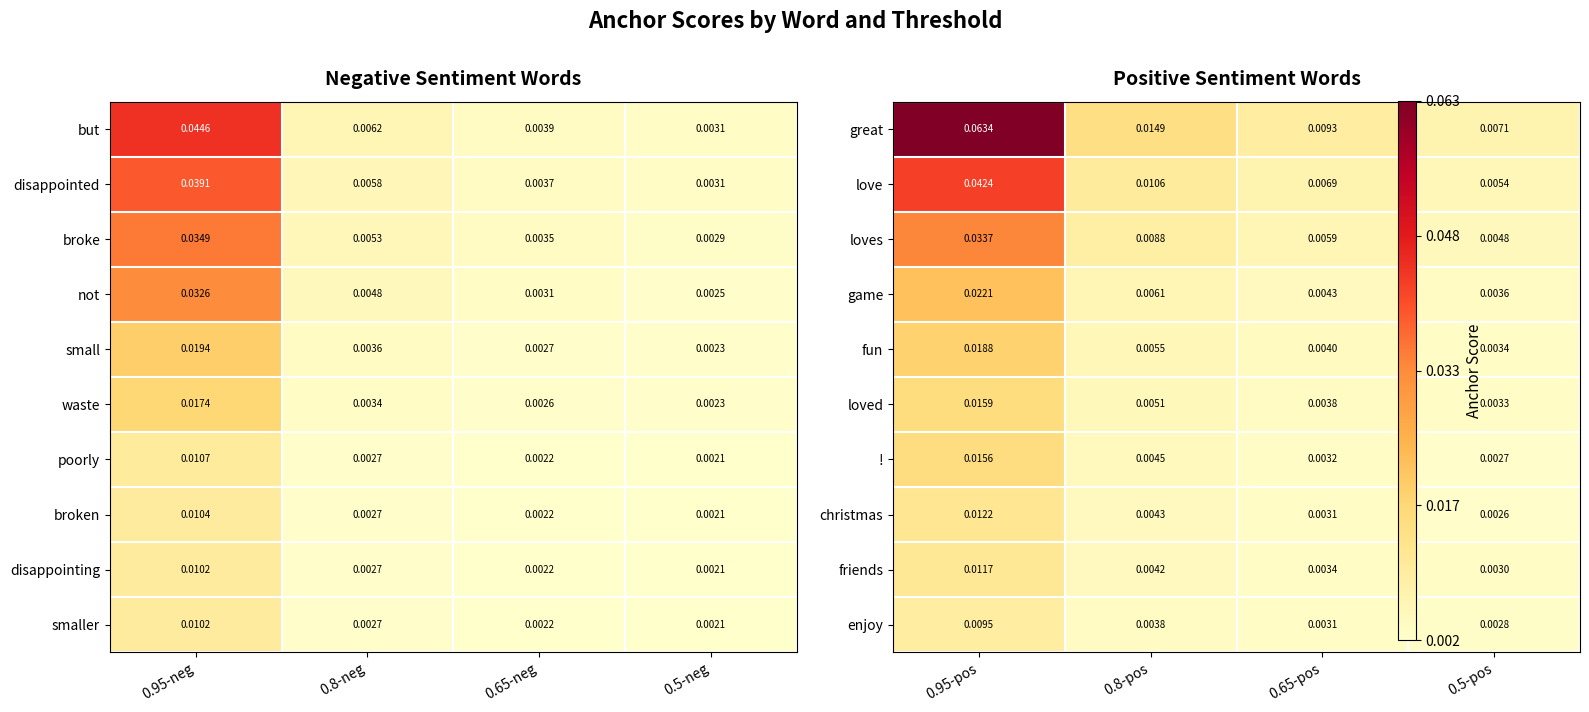

Count the number of categories in the chart.

4